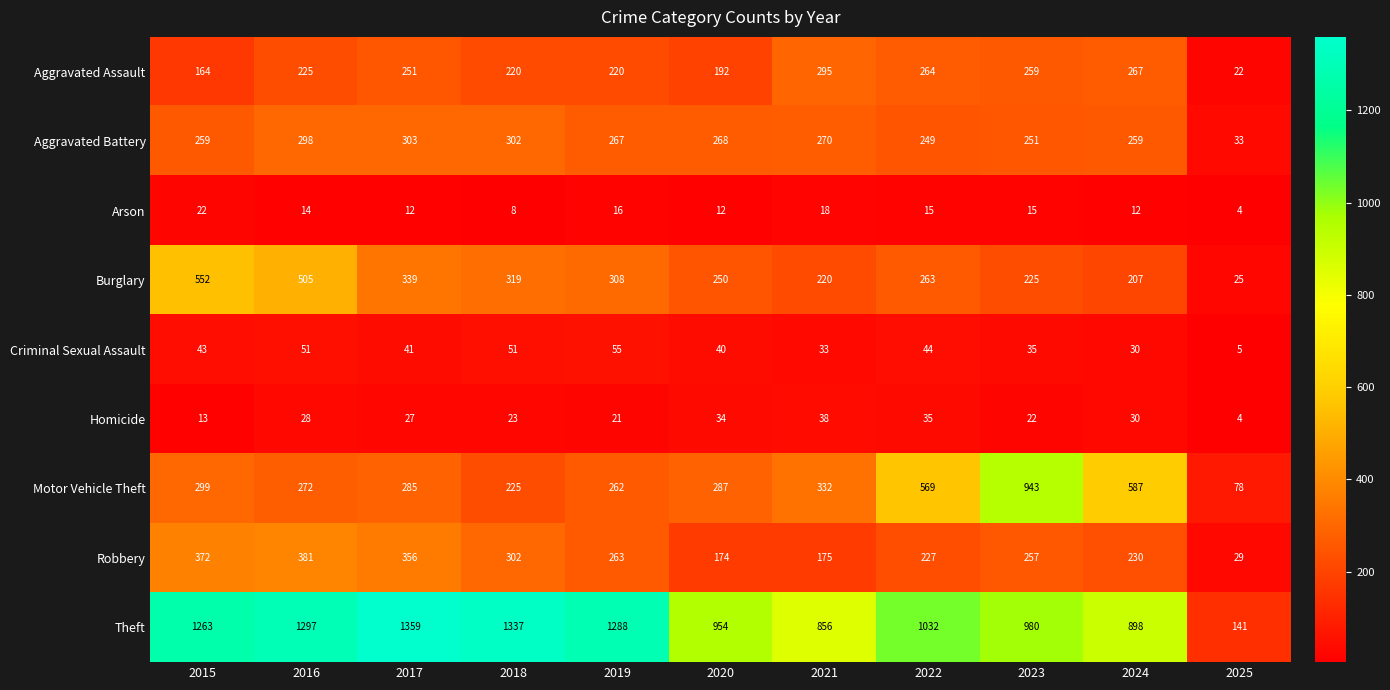

True or false: Criminal Sexual Assault has a value of 43 at 2015.

True